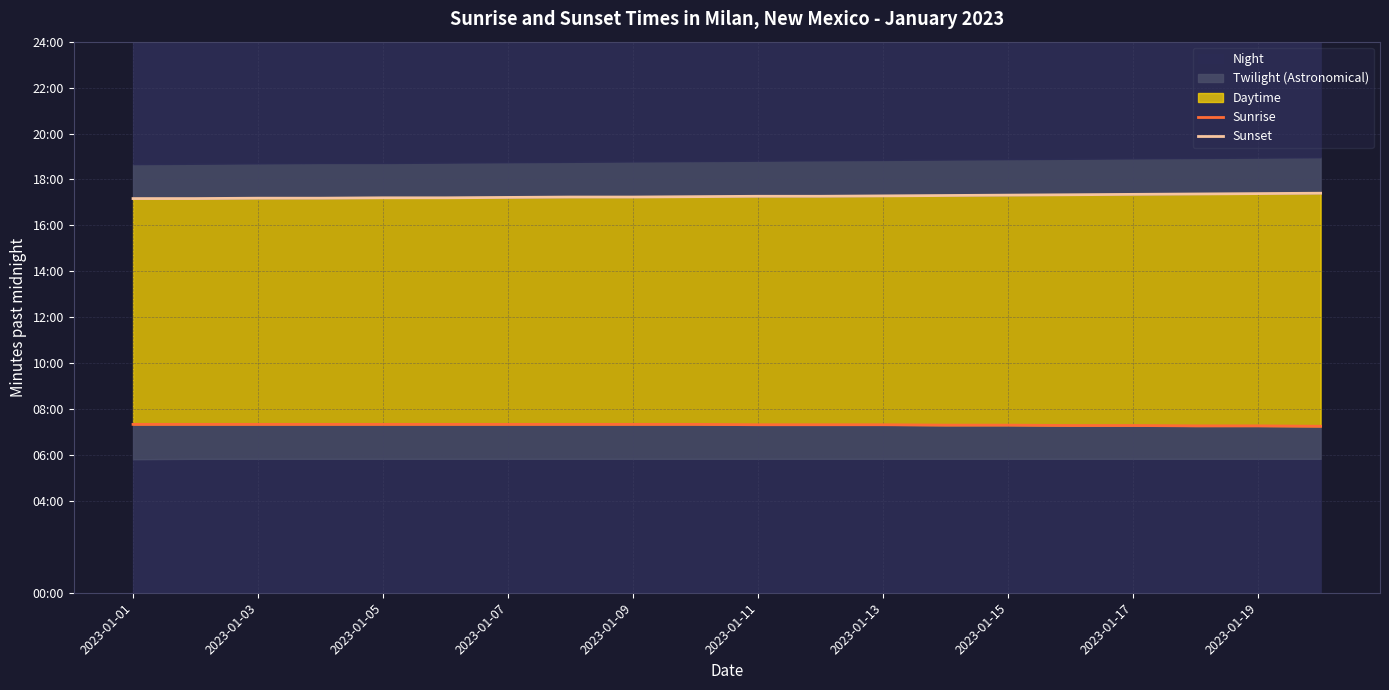

What is the total value across all series at 19?

1479